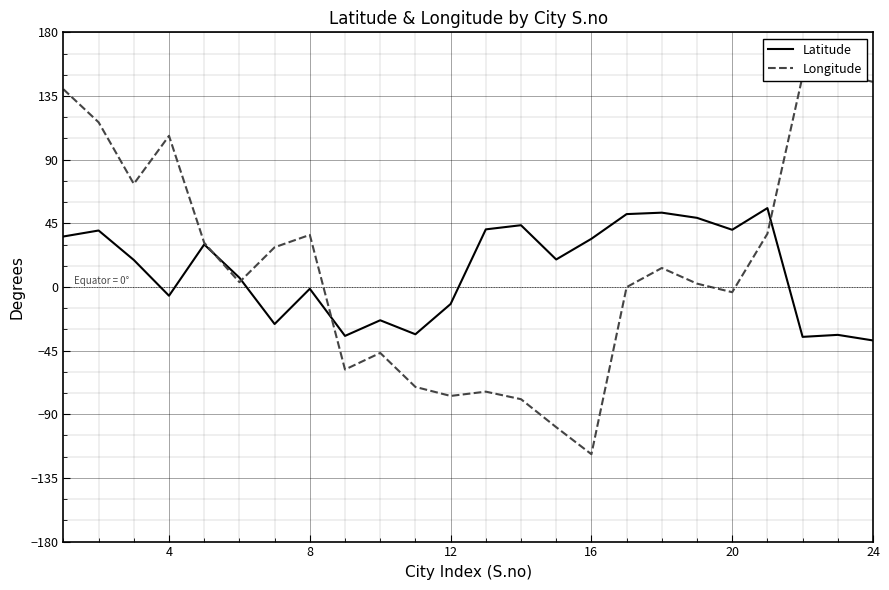

The Longitude series shows 151.5 at 4. True or false?

False